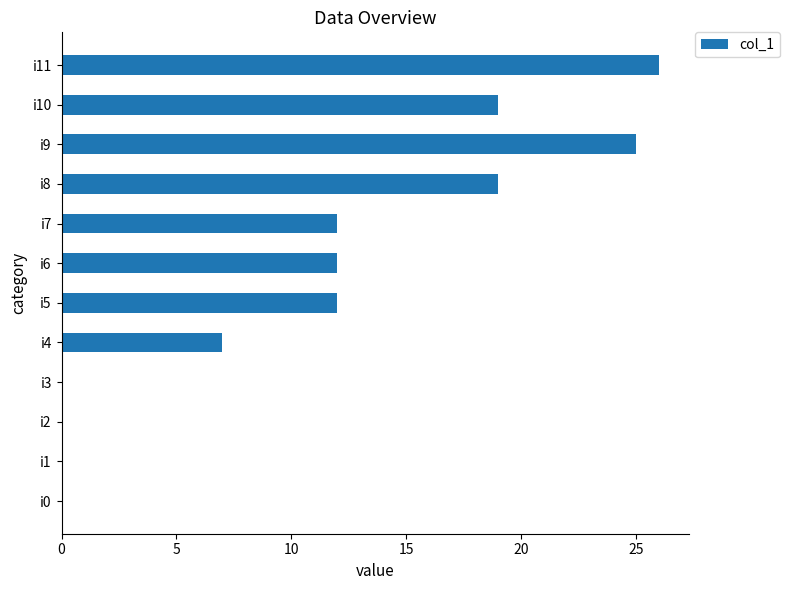

The chart shows a value of 15 at i2. True or false?

False